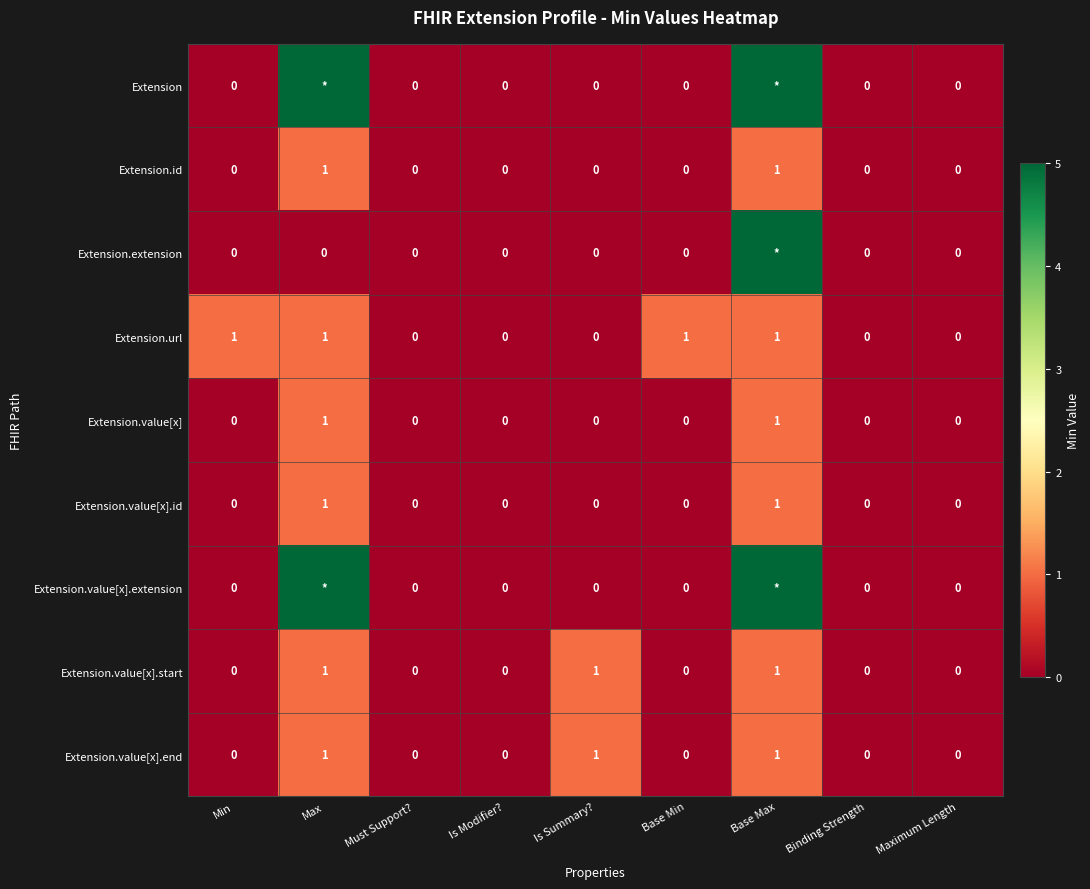

Count the Extension.value[x].start values in the range 0 to 1.

9